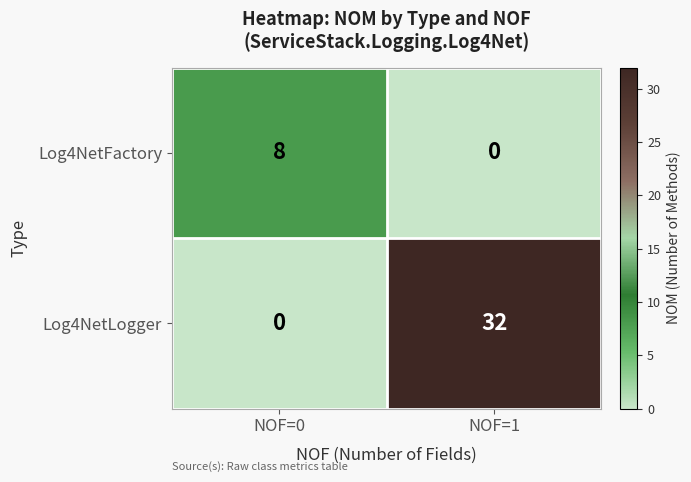

How many data points in Log4NetLogger are less than 32?

1